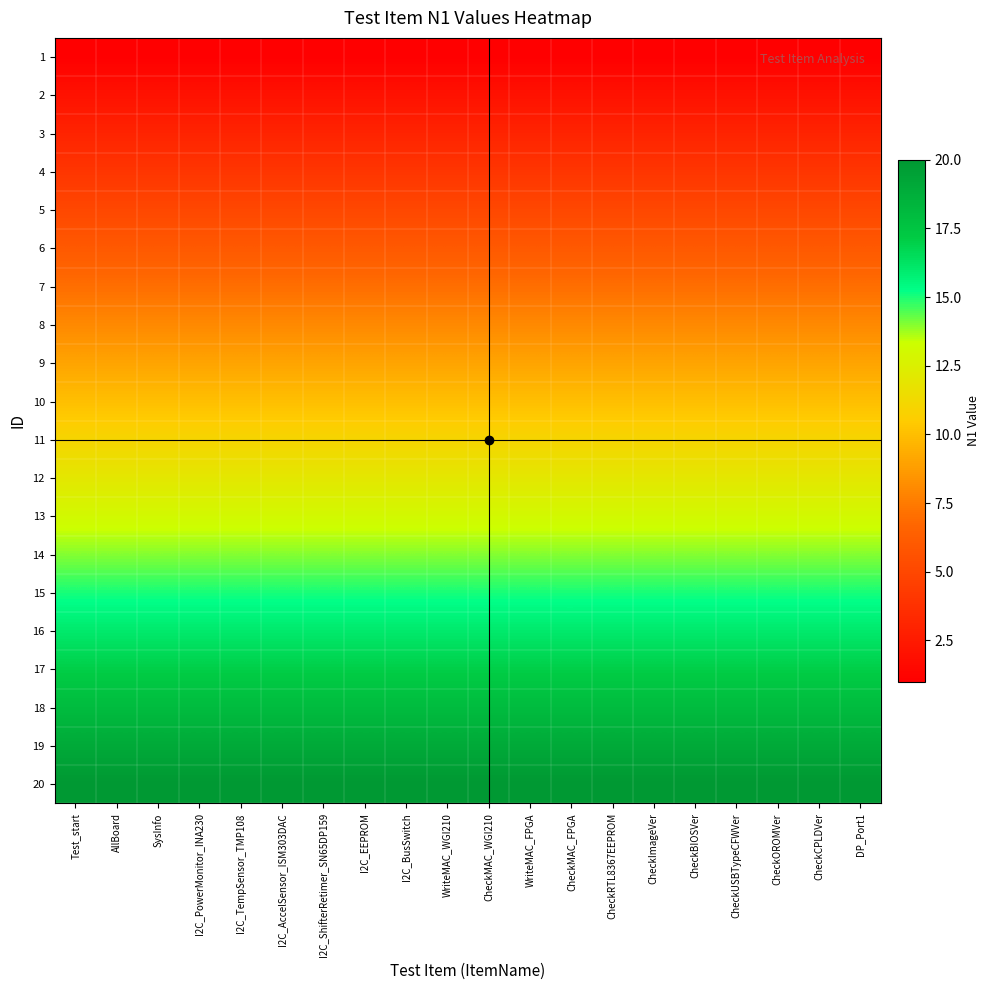

Which series has the largest total across all categories?

20